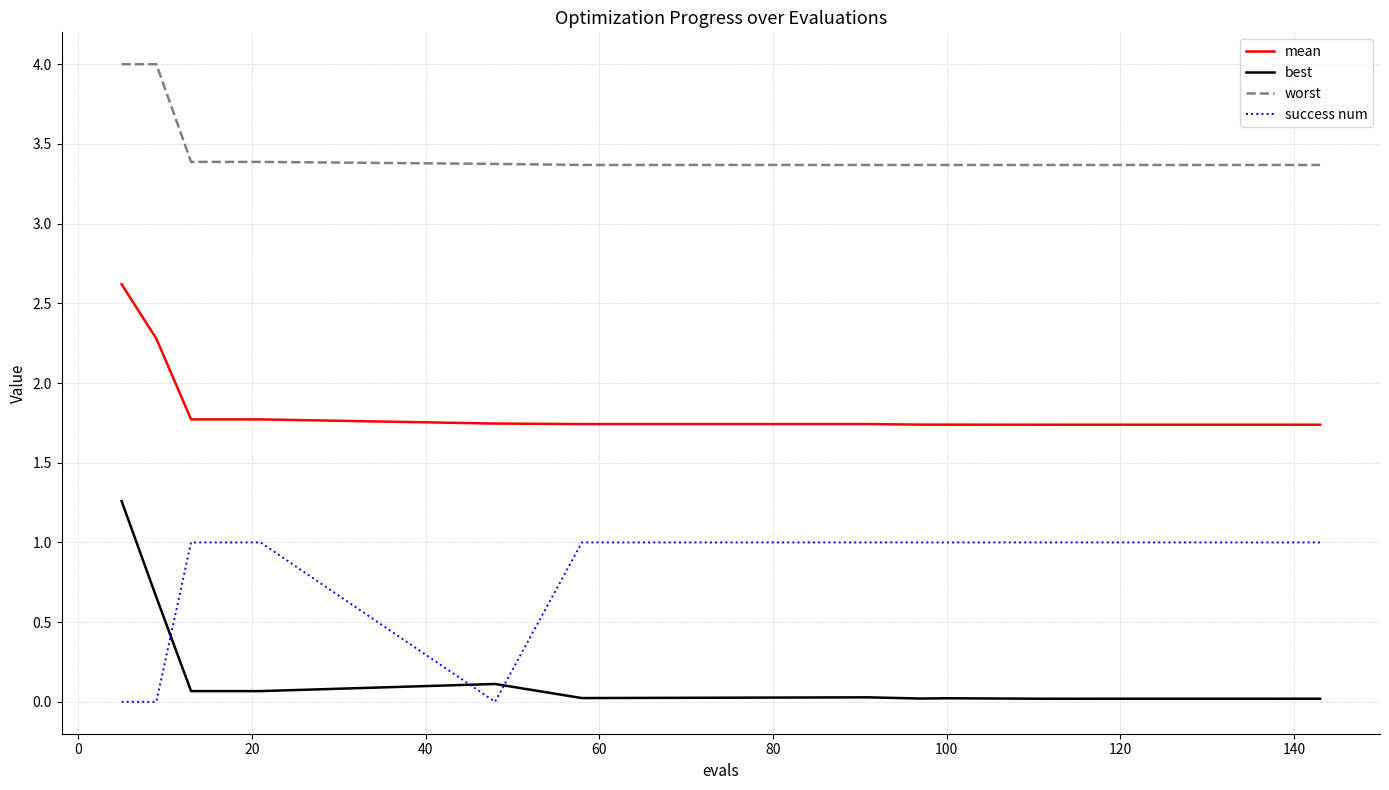

Which series has the widest spread of values?

best